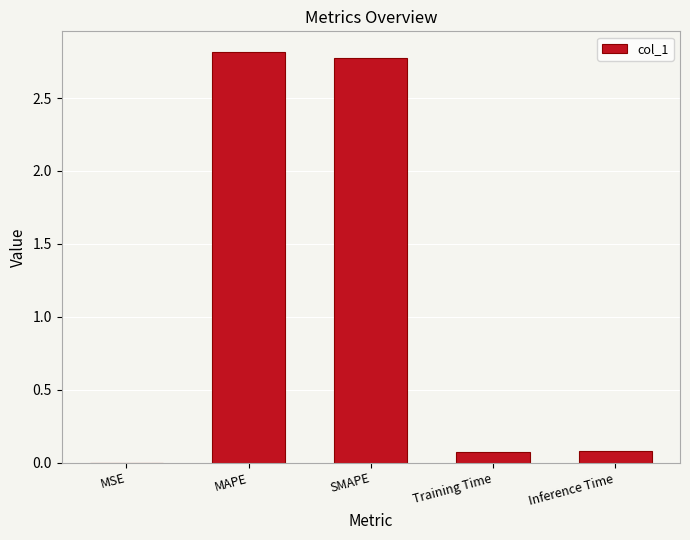

What is the sum of all values?

5.7